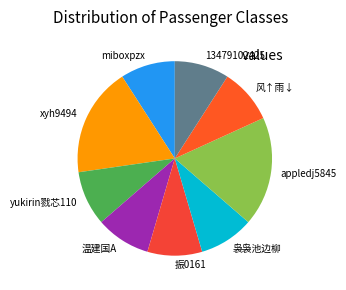

Do 振0161 and 13479102425 together represent more than half of the pie?

No